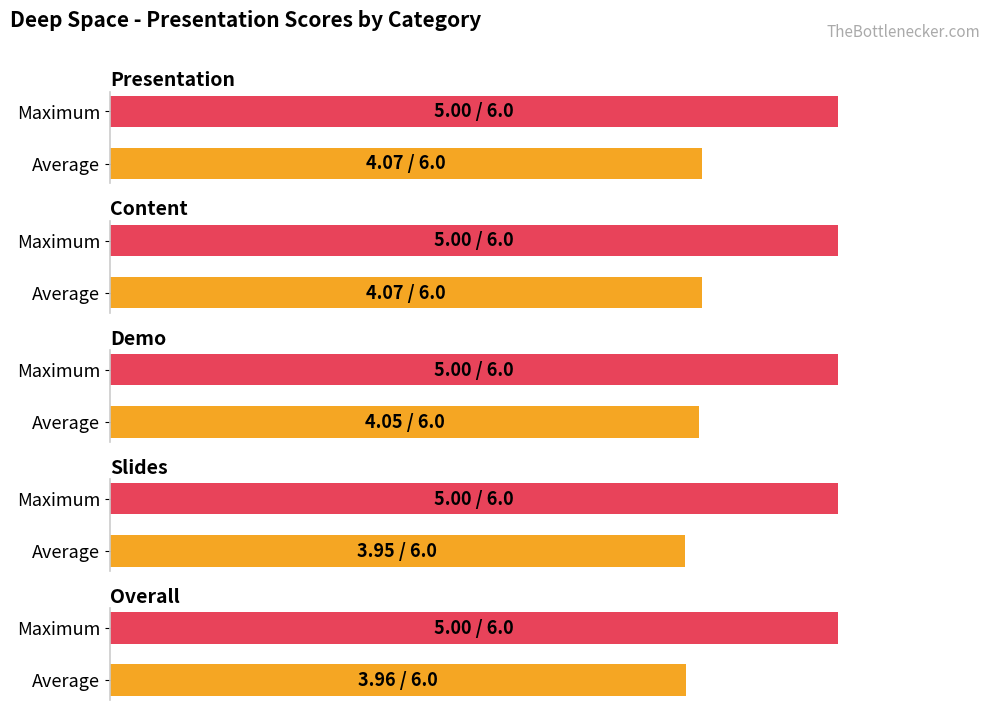

How many bars are there in each group?

2